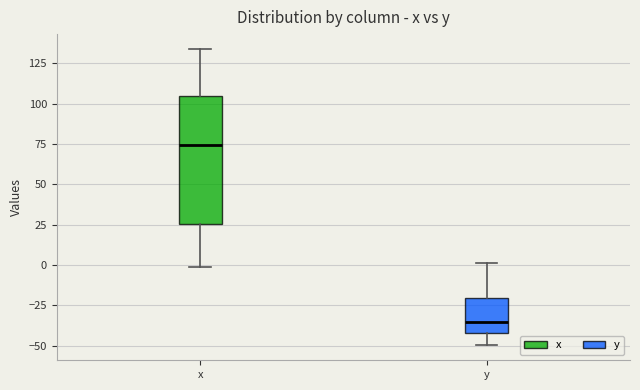

Reading left to right, read every box against the y-axis: the position of its median line, the range the box covers, and the ends of its whiskers. The values are not printed on the chart, so give them approximately, as read against the axis.

x: median 75, box 25 to 105, whiskers 0 to 135
y: median -35, box -40 to -20, whiskers -50 to 0